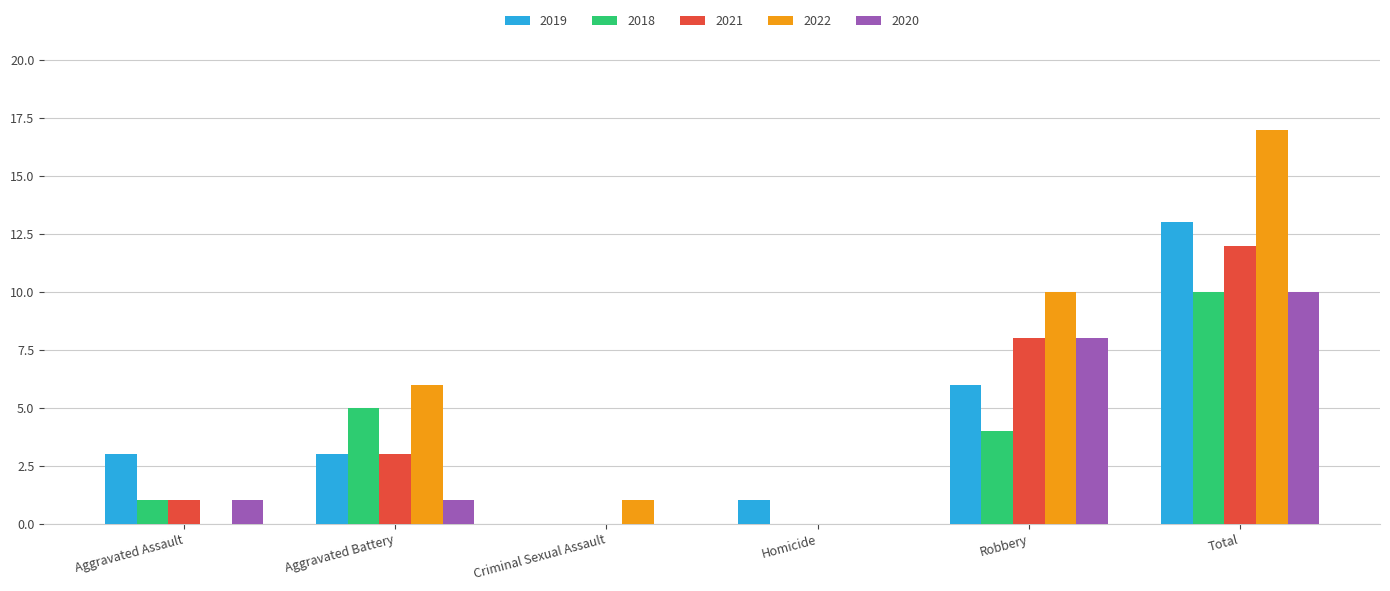

Does the chart contain stacked bars?

No